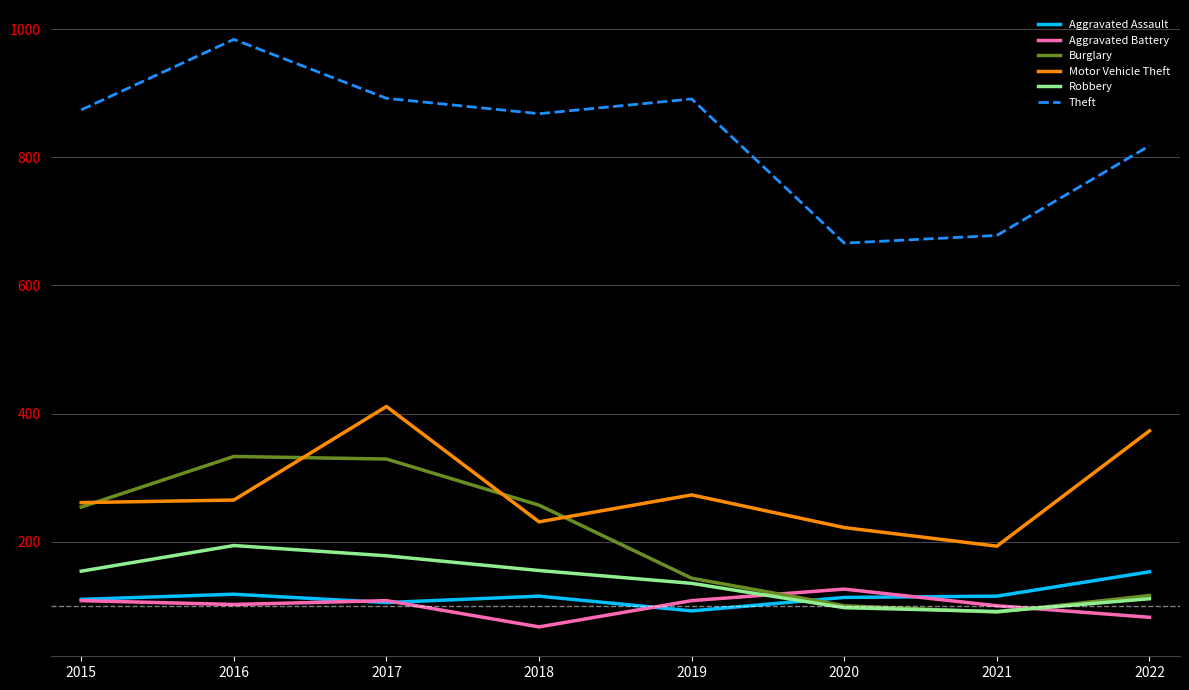

The value of Burglary at 2017 is 554. True or false?

False